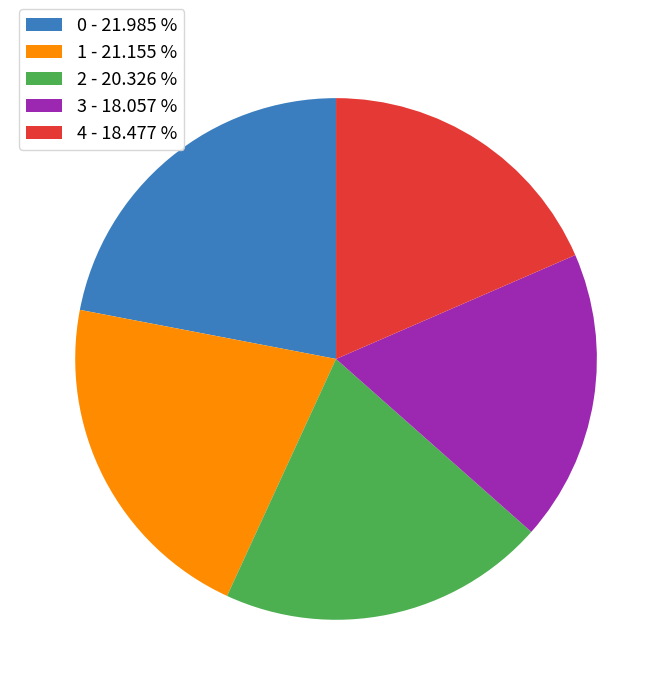

Is the sum of 4 - 18.477 % and 0 - 21.985 % greater than half?

No